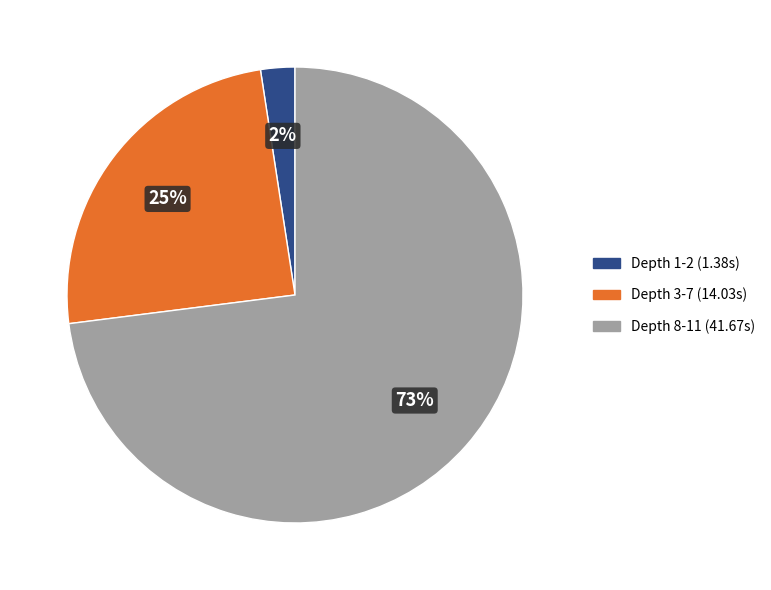

Is there a majority slice in this chart?

Yes